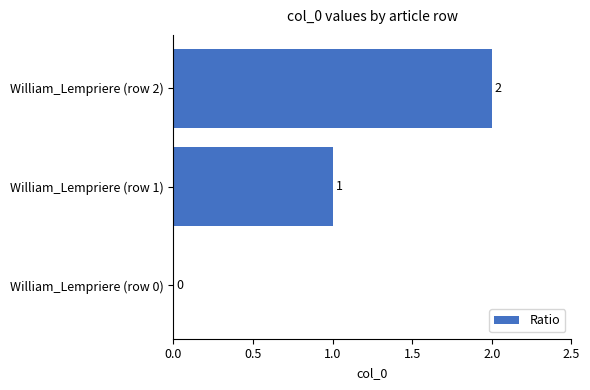

What is the change in value from William_Lempriere (row 0) to William_Lempriere (row 1)?

+1